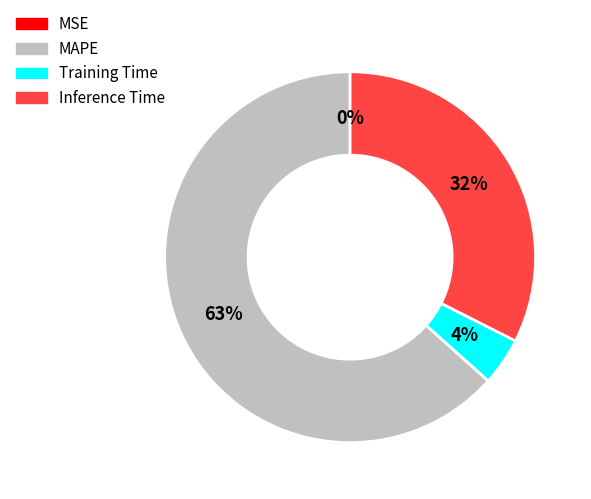

What is the largest slice in the pie chart?

MAPE